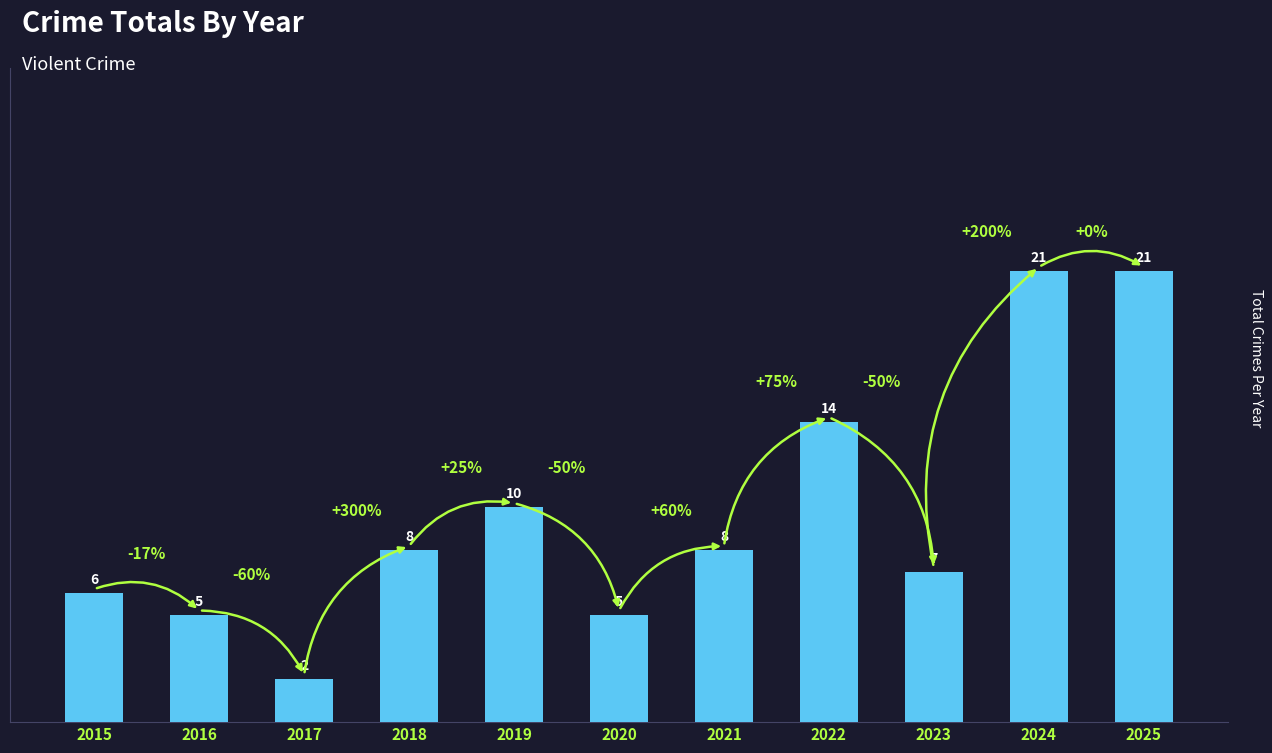

What is the sum of the values at 2016 and 2022?

19